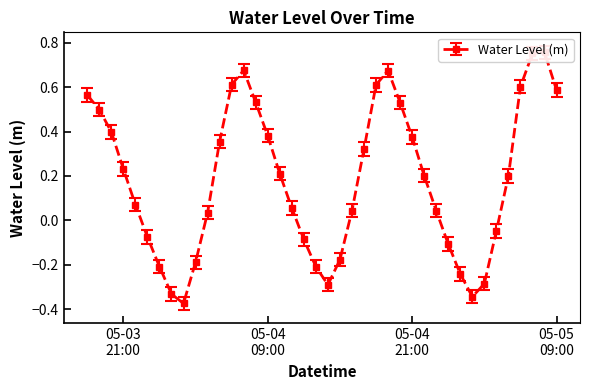

How many points are lower than both their immediate neighbors (excluding endpoints)?

3